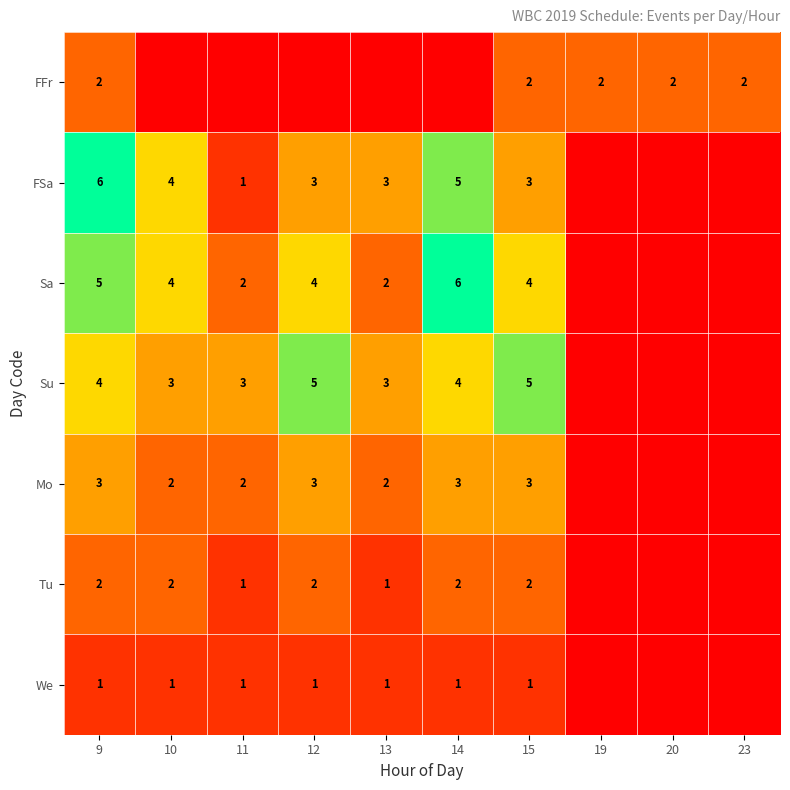

What is the difference between the highest and lowest values at 9?

5